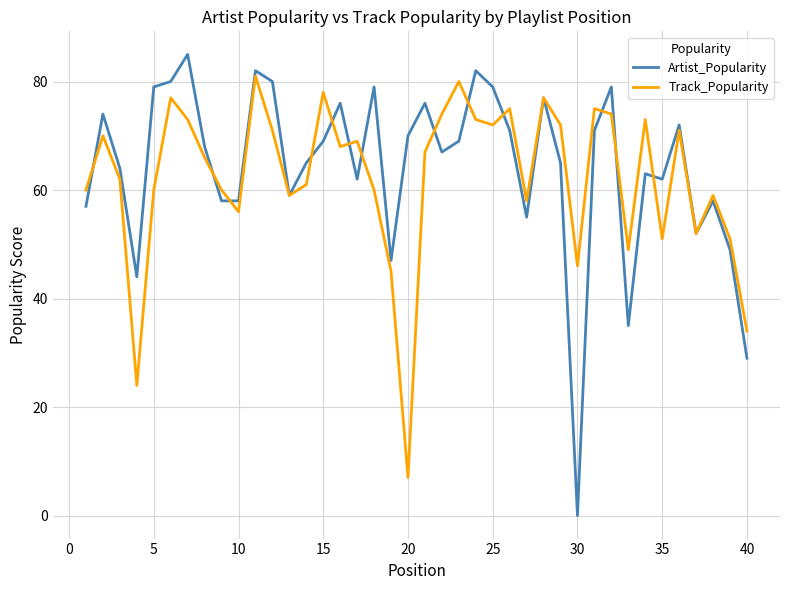

List the series in order of their peak value, highest first.

Artist_Popularity, Track_Popularity